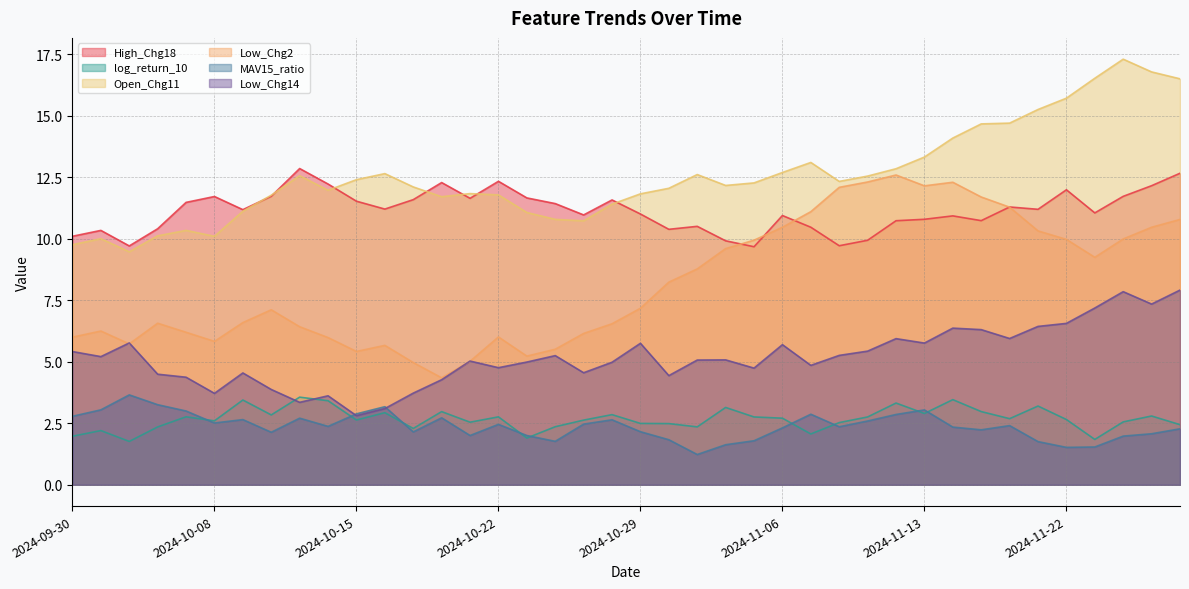

Between 2024-10-04 and 2024-11-13, which is larger?

2024-11-13